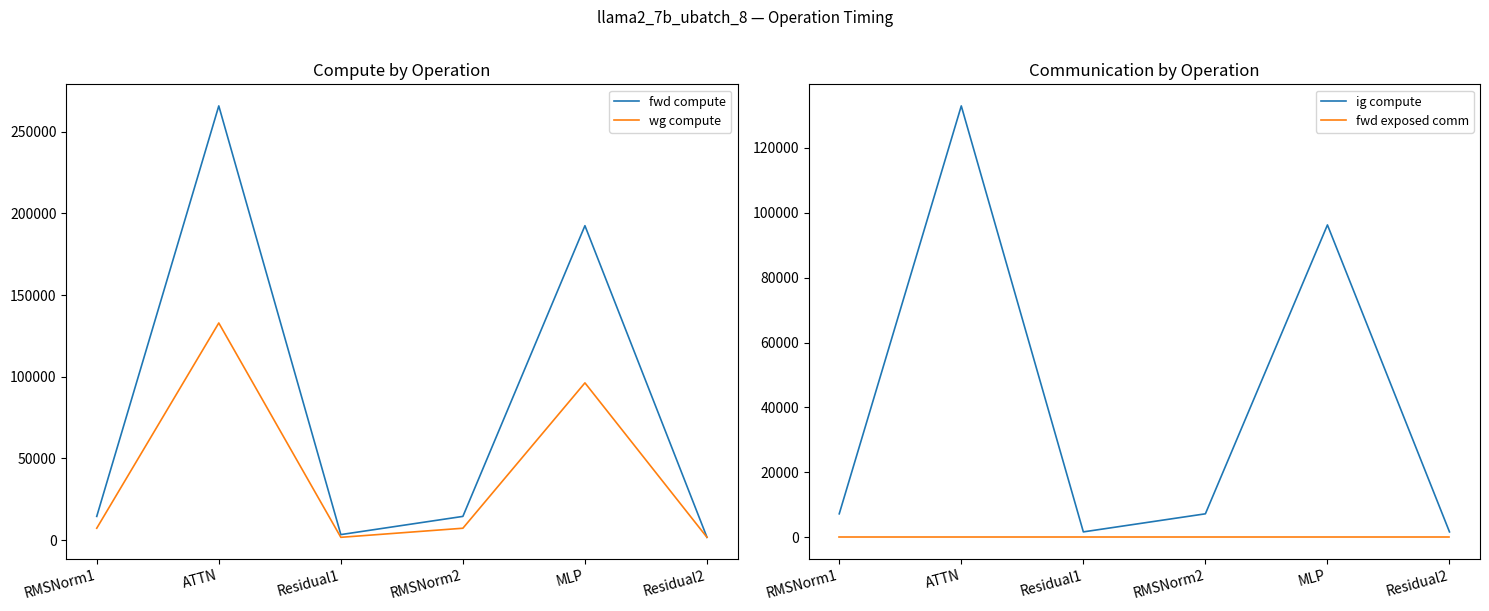

Between RMSNorm2 and Residual2, which is larger?

RMSNorm2